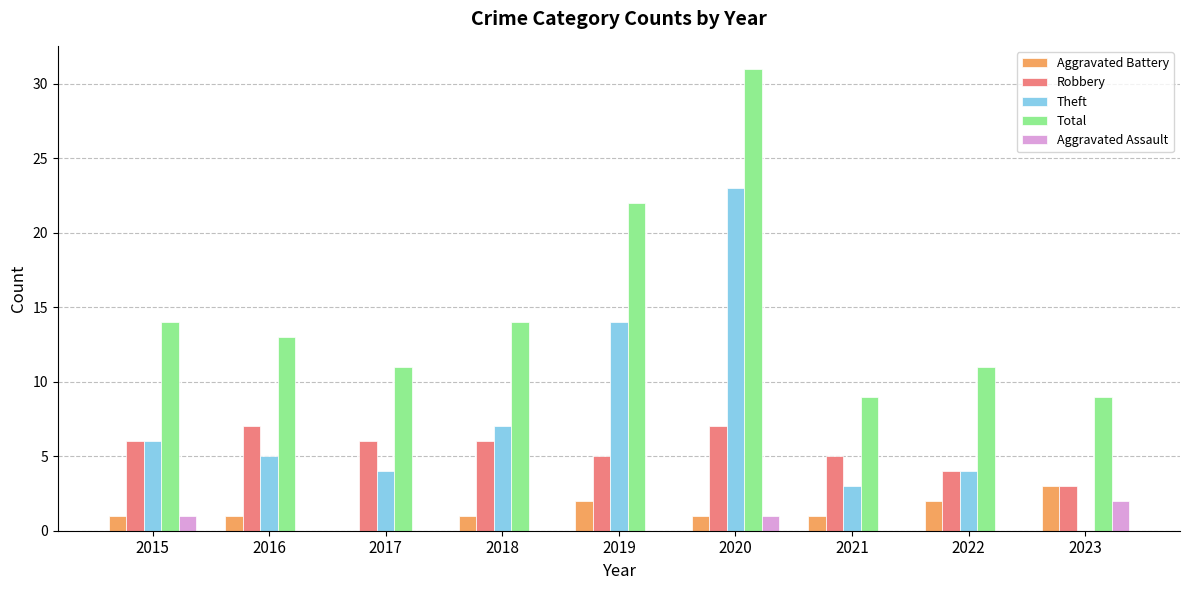

How many Aggravated Battery values are between 1 and 2?

7